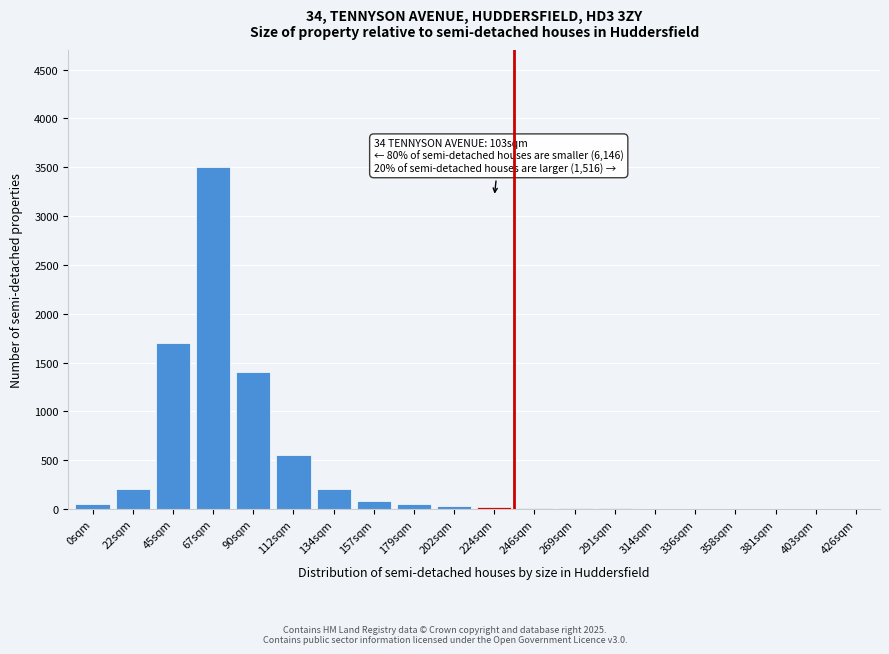

What is the maximum value shown in the chart?

3500